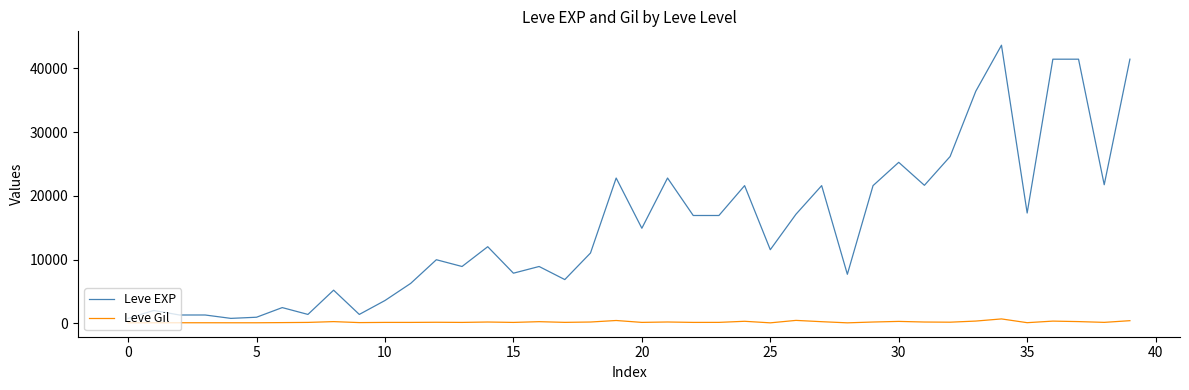

Which series has the largest total across all categories?

Leve EXP